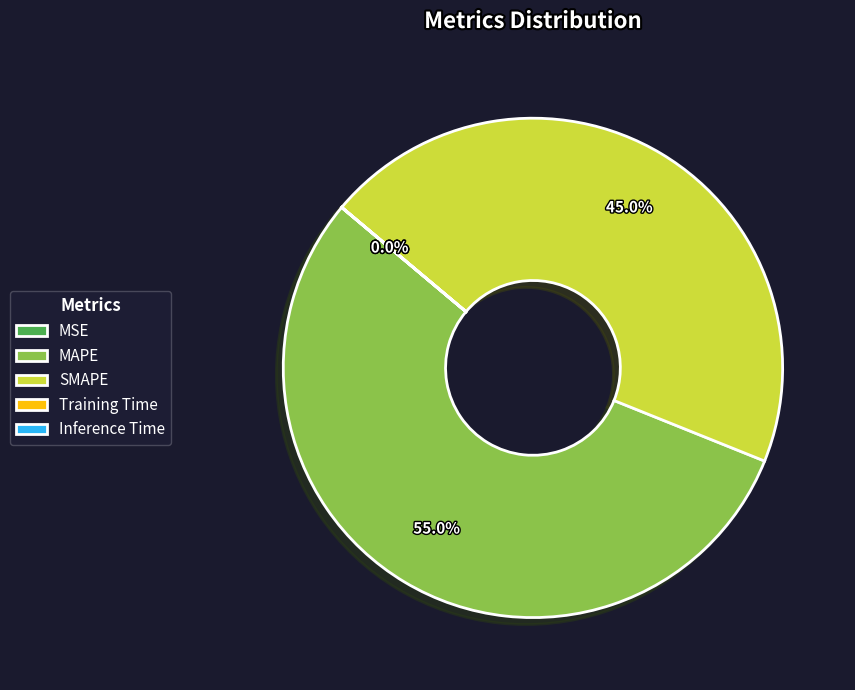

Which category accounts for the majority?

MAPE